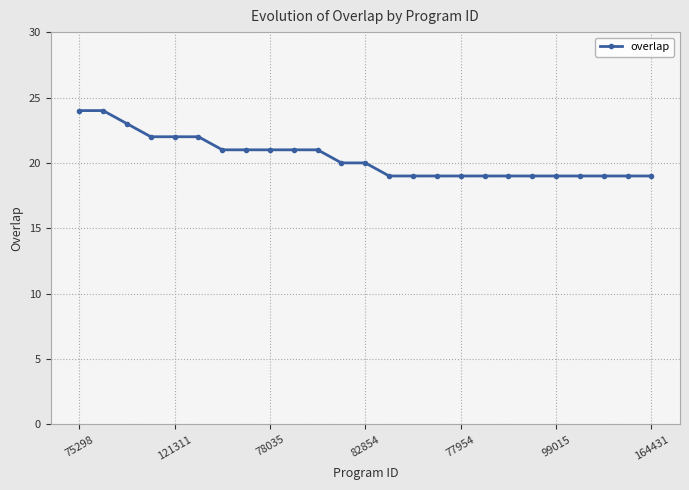

Reading left to right, extract all data points from this chart.

24	24	23	22	22	22	21	21	21	21	21	20	20	19	19	19	19	19	19	19	19	19	19	19	19